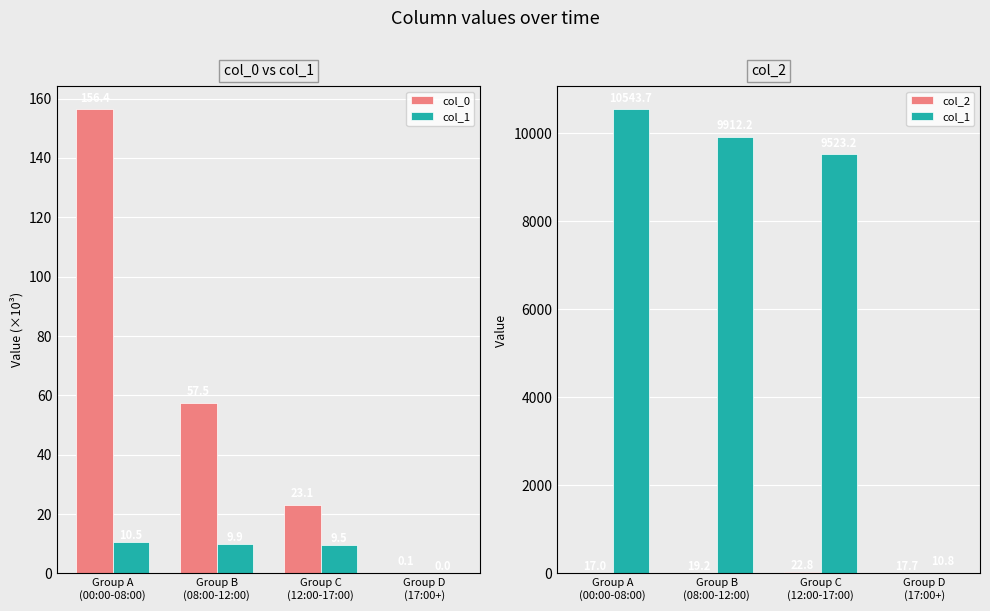

True or false: col_2 has a value of 22.8 at Group C
(12:00-17:00).

True